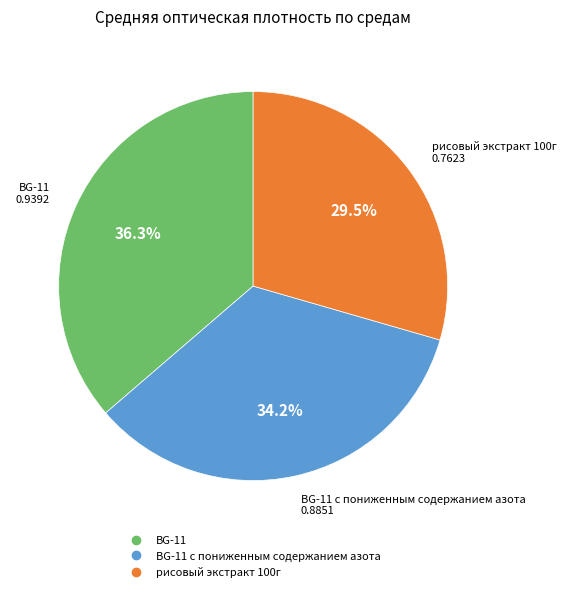

Is there a majority slice in this chart?

No